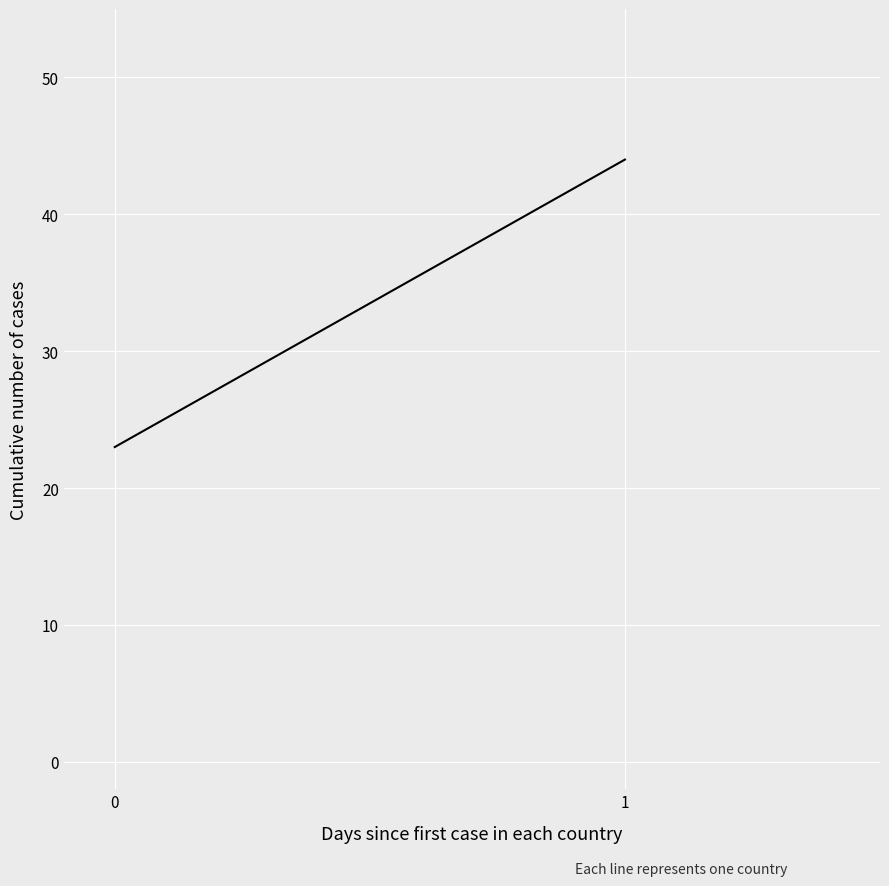

List the labels in order of value, largest first.

1, 0